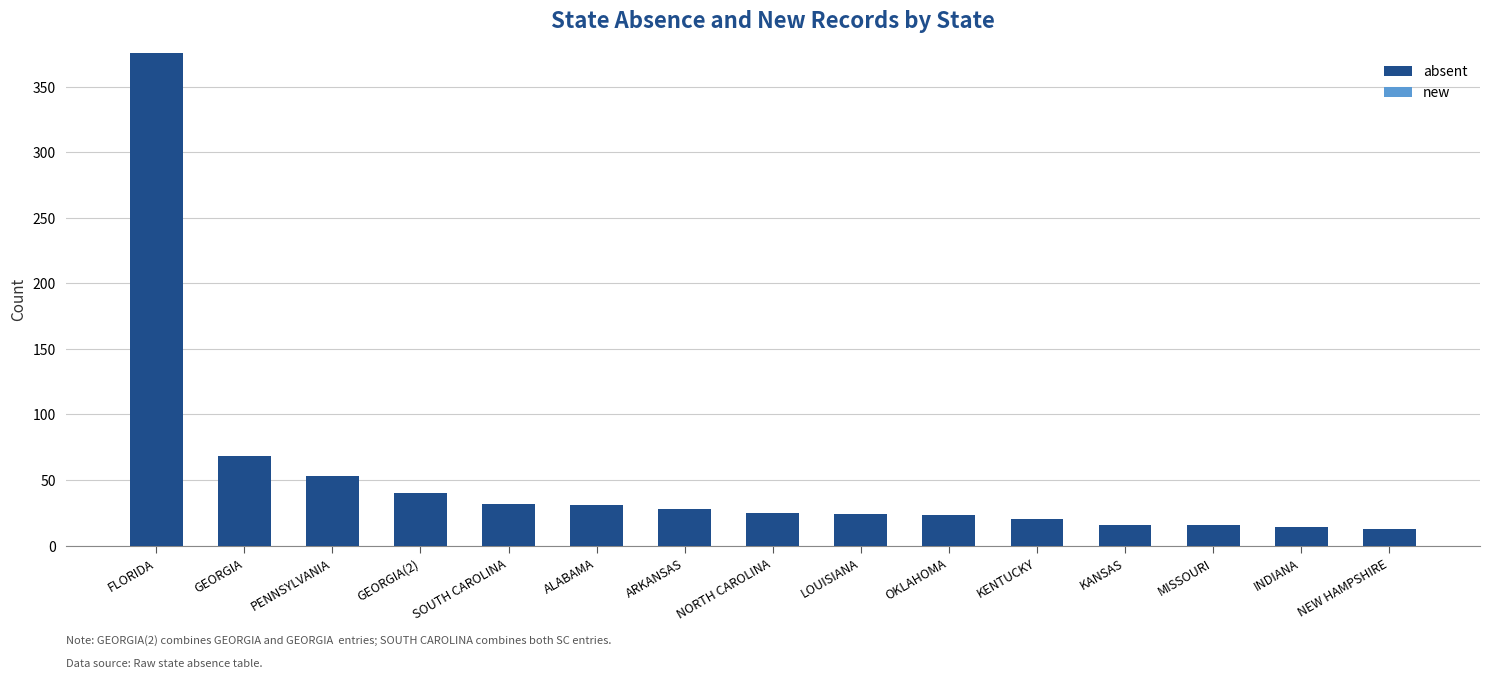

What position from the right is FLORIDA?

15